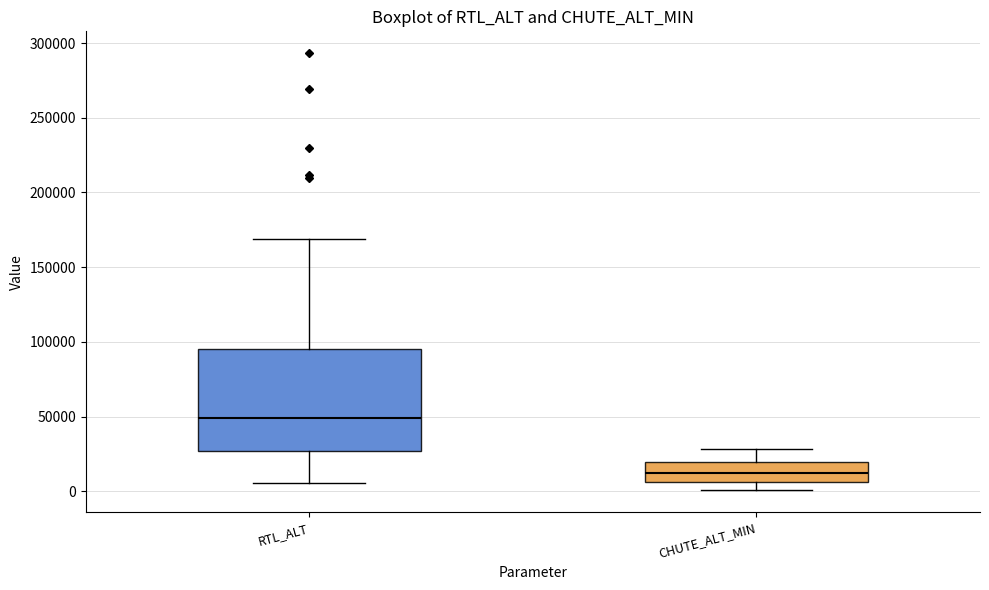

Where is the upper edge of the box for RTL_ALT on the y-axis? The values are not printed on the chart, so give them approximately, as read against the axis.

95000